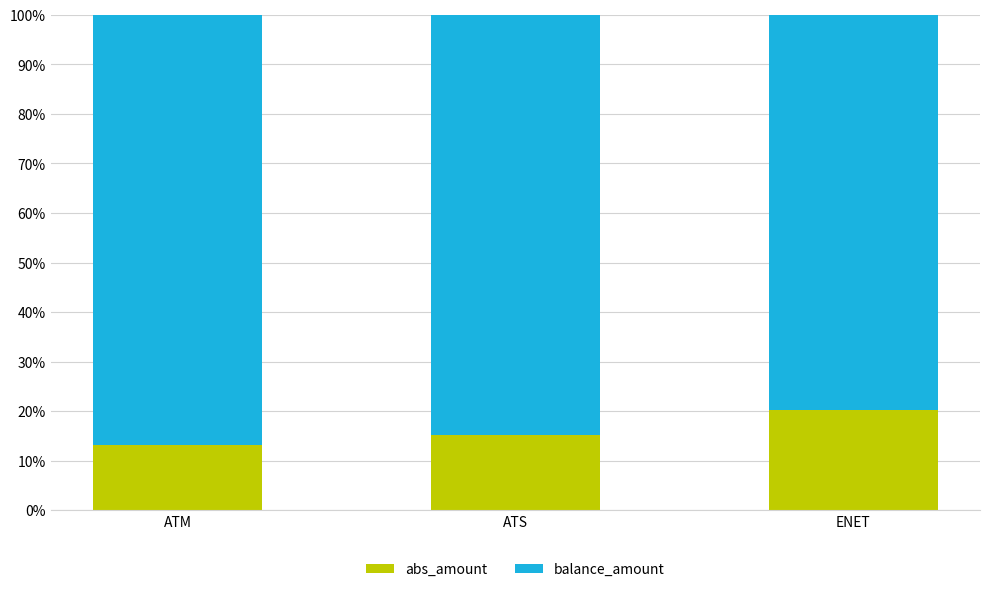

Reading right to left, transcribe the values for abs_amount.

ENET=20.2	ATS=15.2	ATM=13.1